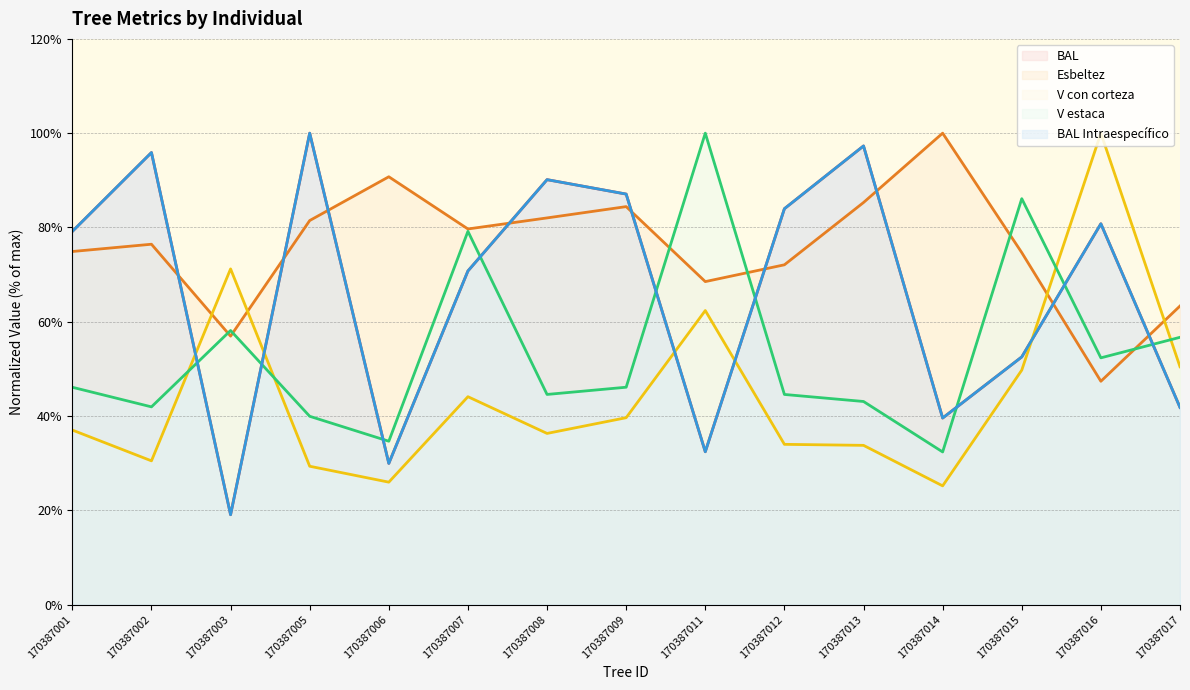

The value of esbeltez at 170387017 is 63.3. True or false?

True